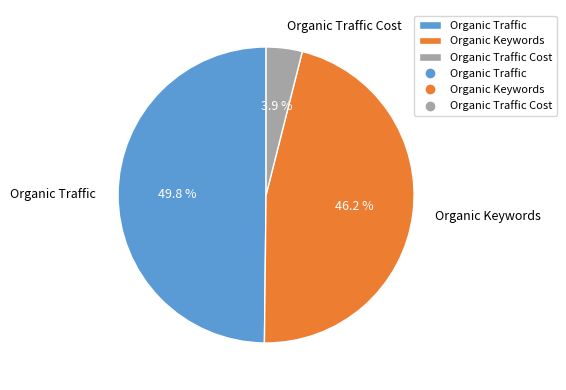

How many slices are in this pie chart?

3